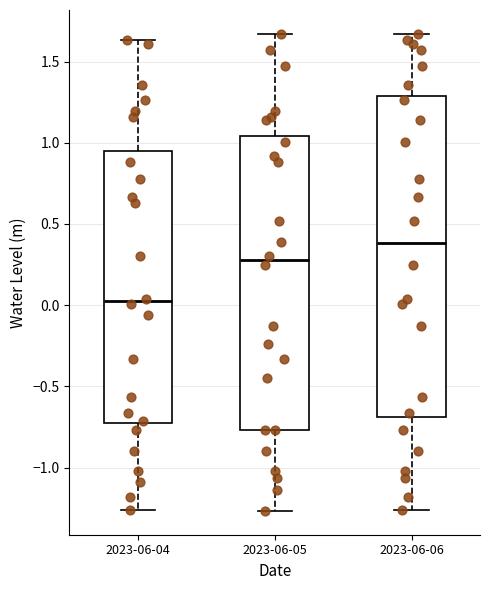

Which box is the tallest, from its lower edge to its upper edge?

2023-06-06